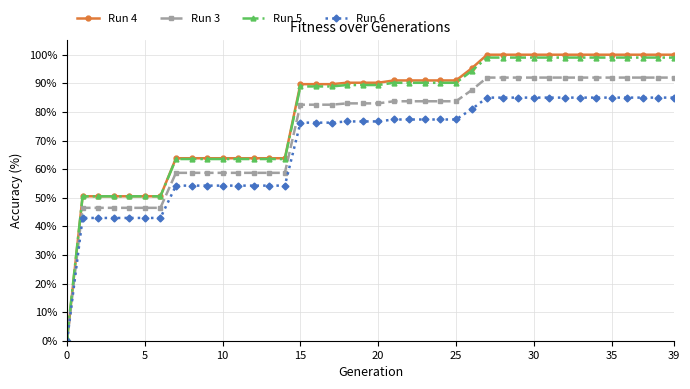

Rank the series by their maximum value, from lowest to highest.

Run 6, Run 3, Run 5, Run 4